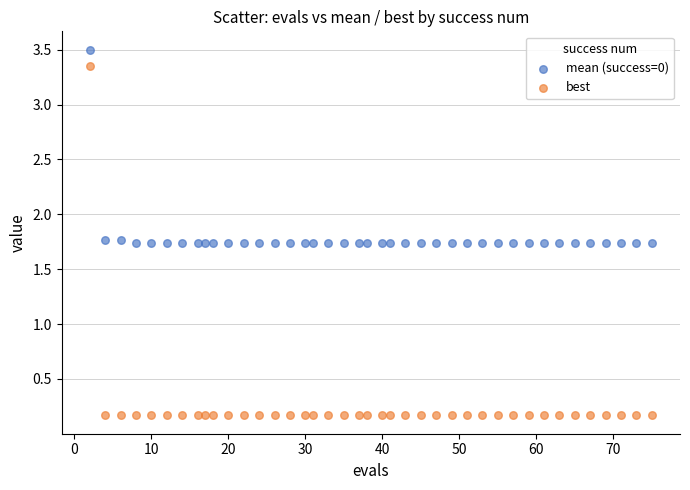

Which series reaches the minimum Y coordinate?

best